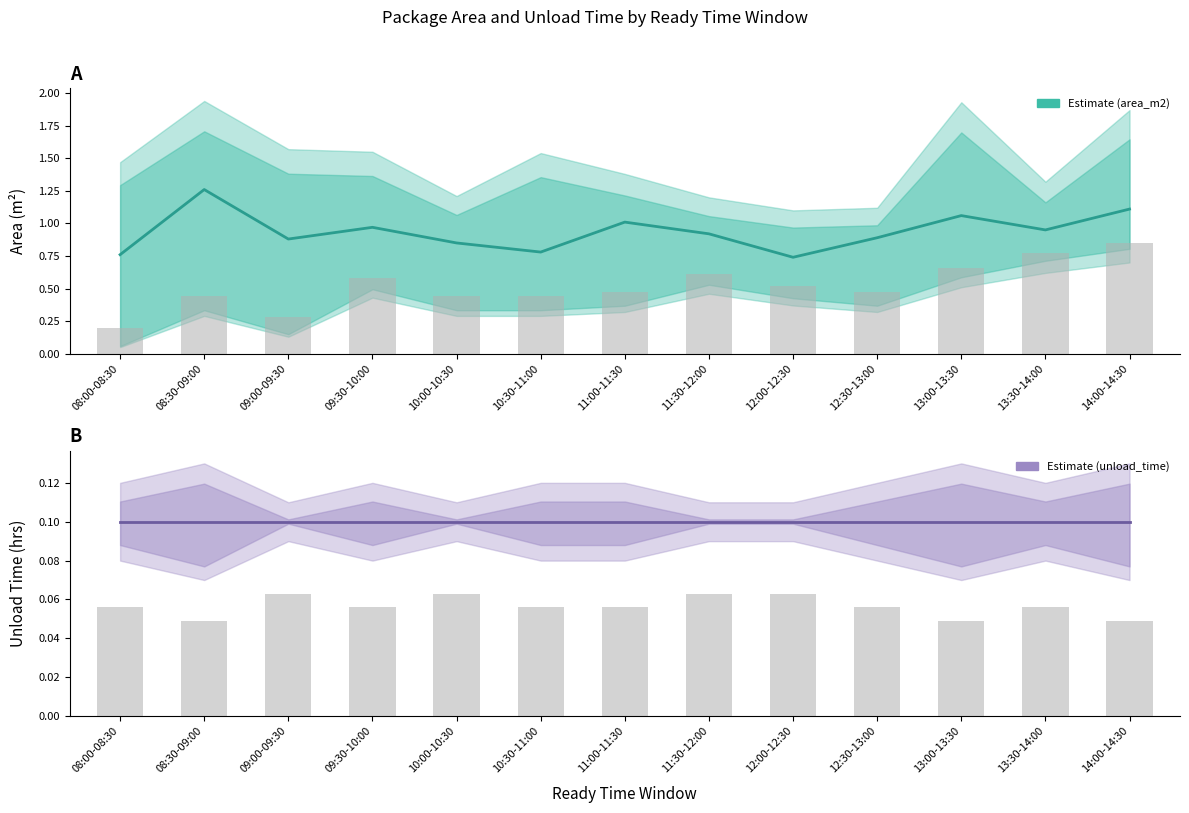

Rank the series by their average value, from lowest to highest.

unload_time (estimate), area_m2 (estimate)